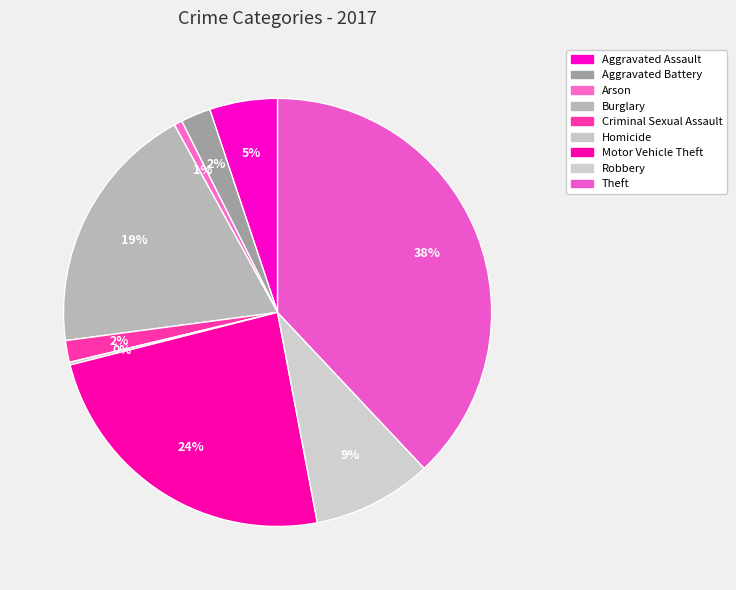

Between Robbery and Aggravated Assault, which is larger?

Robbery